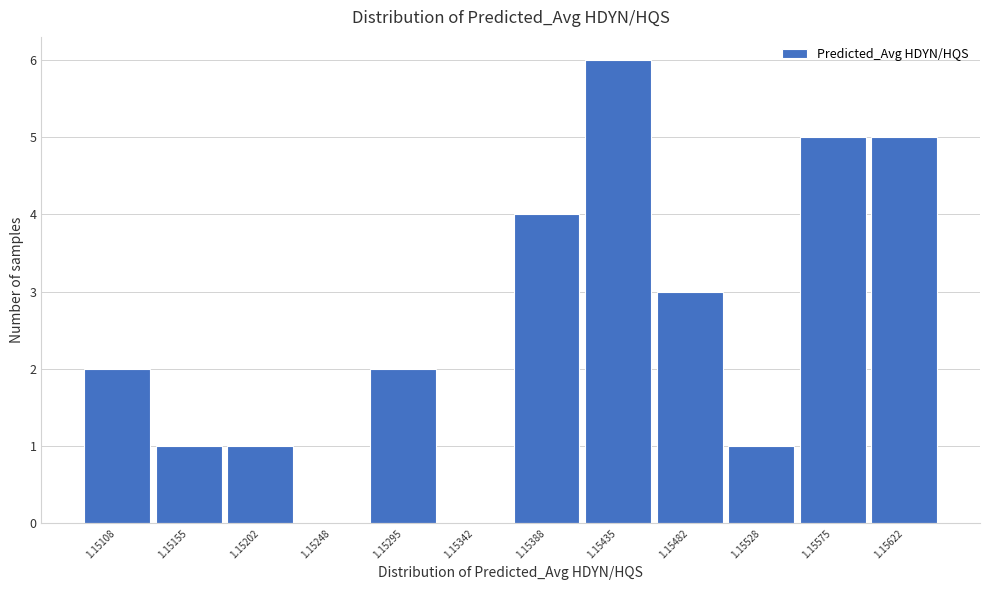

Reading right to left, transcribe all the data shown in this chart.

1.15622=5	1.15575=5	1.15528=1	1.15482=3	1.15435=6	1.15388=4	1.15342=0	1.15295=2	1.15248=0	1.15202=1	1.15155=1	1.15108=2